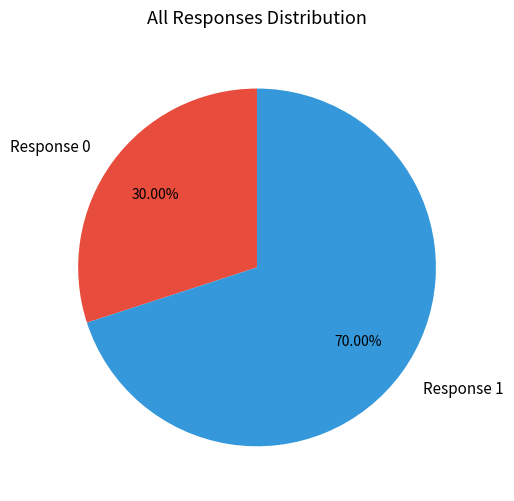

Is there a majority slice in this chart?

Yes